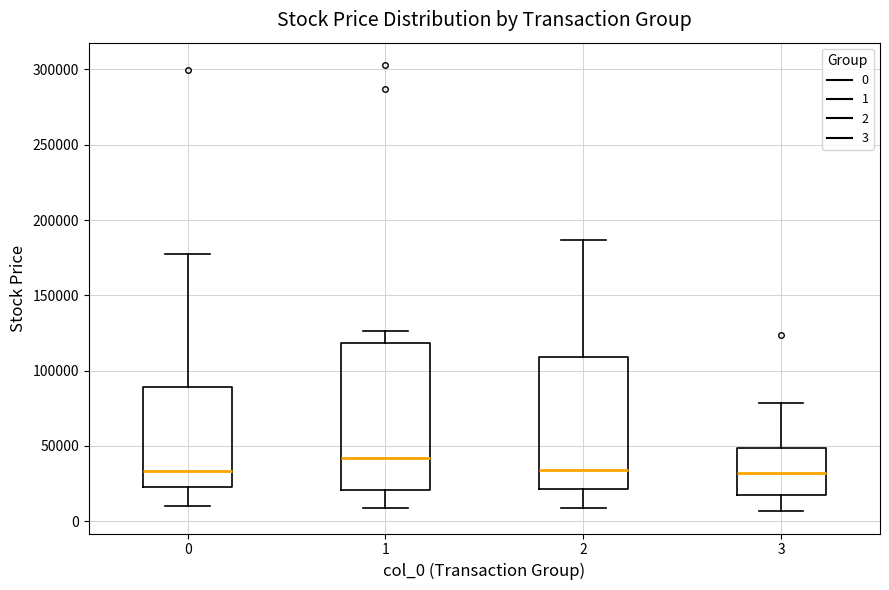

Reading left to right, read every box against the y-axis: the position of its median line, the range the box covers, and the ends of its whiskers. The values are not printed on the chart, so give them approximately, as read against the axis.

0: median 35000, box 25000 to 90000, whiskers 10000 to 180000
1: median 40000, box 20000 to 120000, whiskers 10000 to 125000
2: median 35000, box 20000 to 110000, whiskers 10000 to 185000
3: median 30000, box 20000 to 50000, whiskers 5000 to 80000